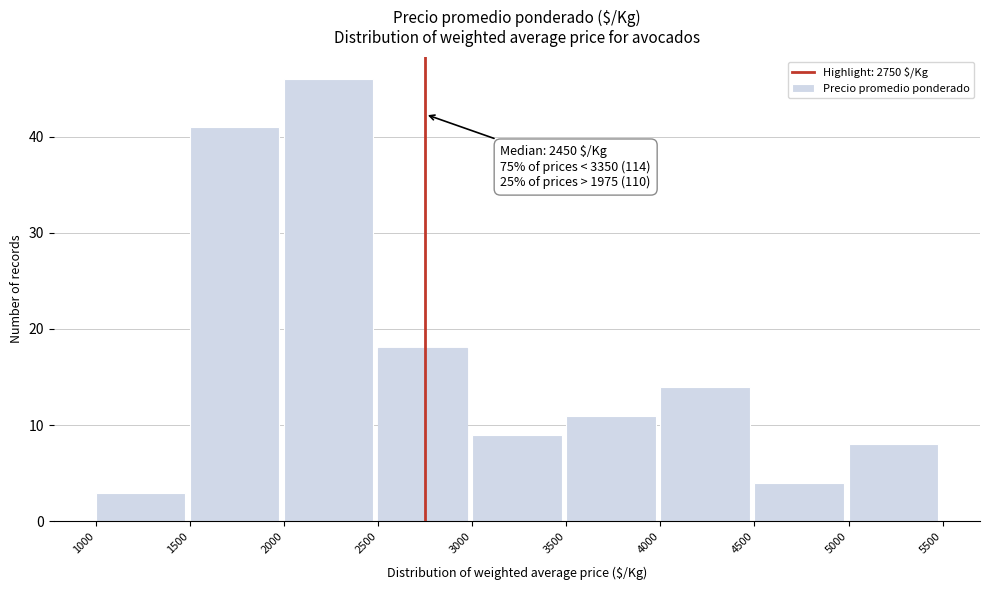

Which range on the x-axis has the tallest bar?

2000 to 2500